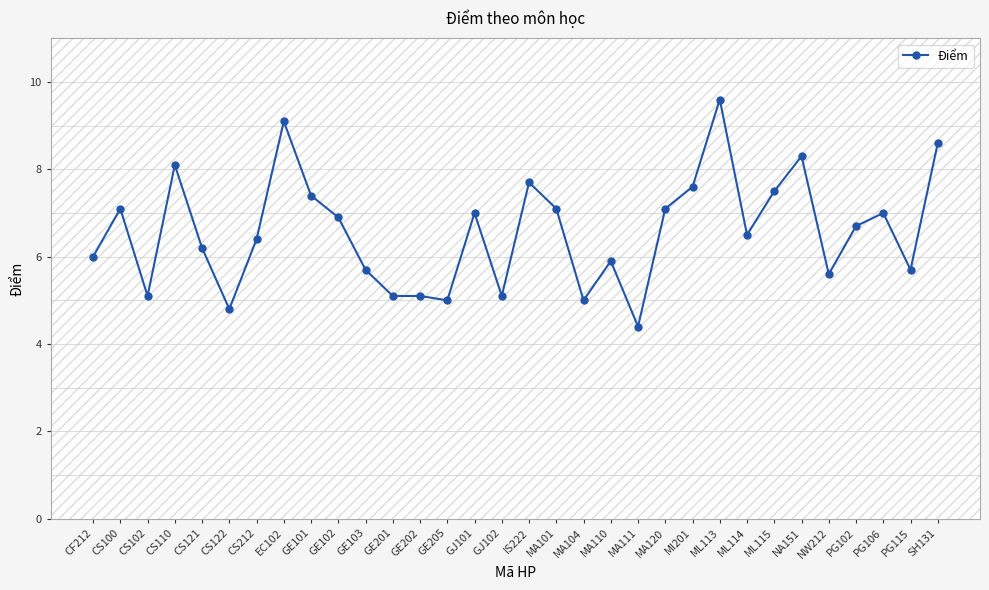

Reading right to left, transcribe all the data shown in this chart.

8.6	5.7	7.0	6.7	5.6	8.3	7.5	6.5	9.6	7.6	7.1	4.4	5.9	5.0	7.1	7.7	5.1	7.0	5.0	5.1	5.1	5.7	6.9	7.4	9.1	6.4	4.8	6.2	8.1	5.1	7.1	6.0